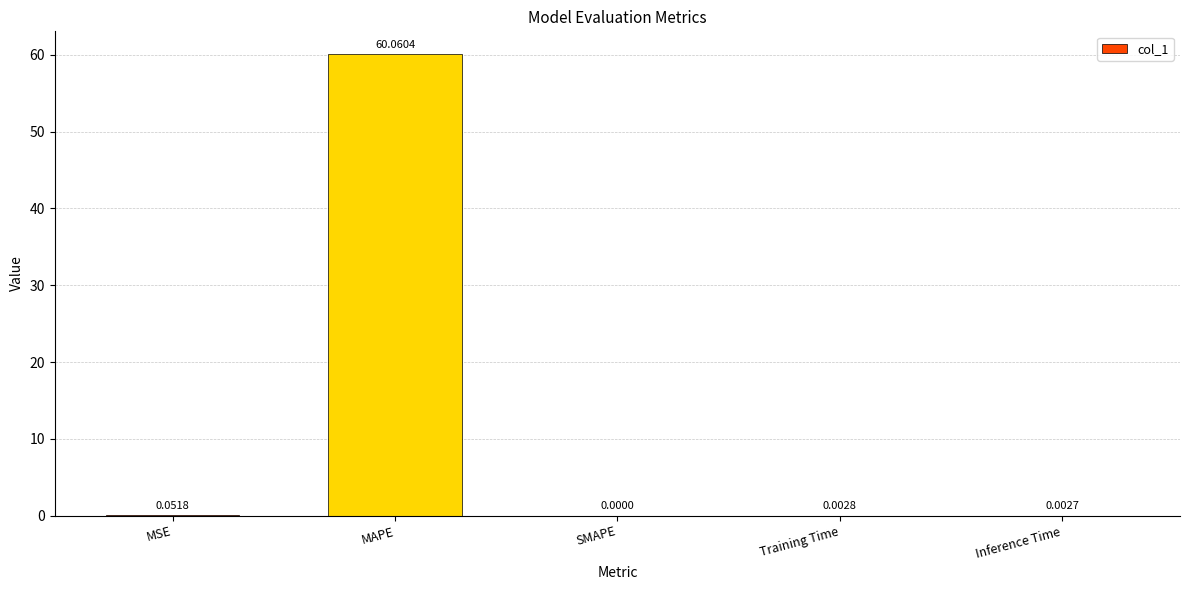

Which has a higher value, MSE or SMAPE?

MSE